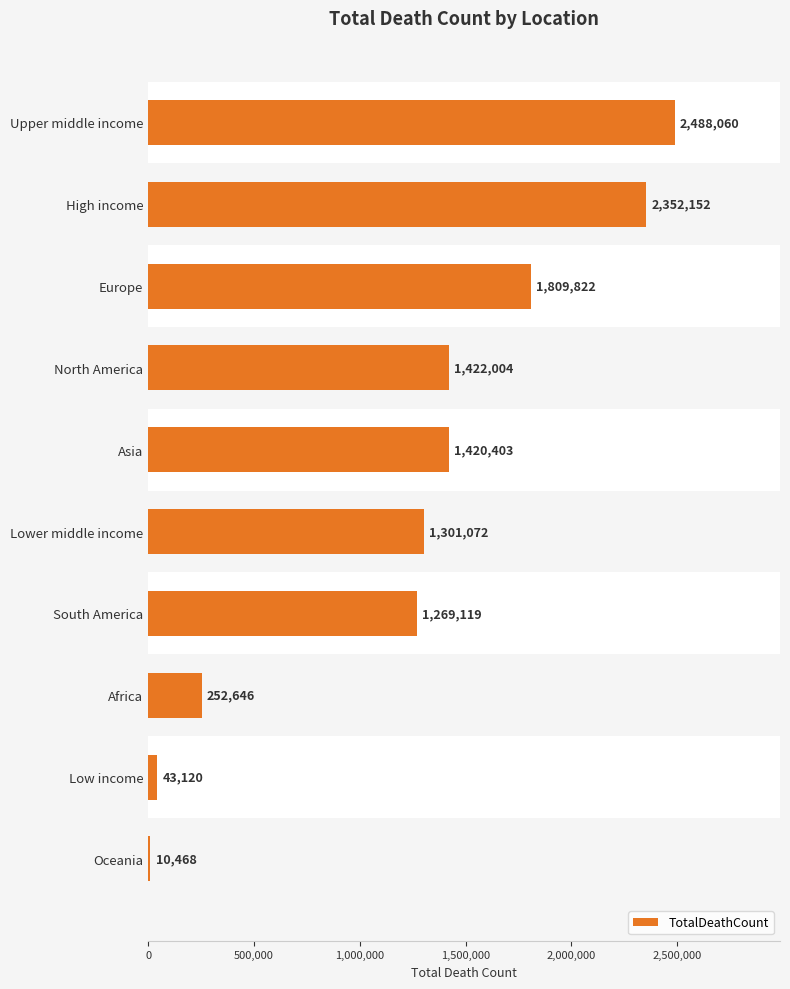

At which label is the value closest to 1249264?

South America